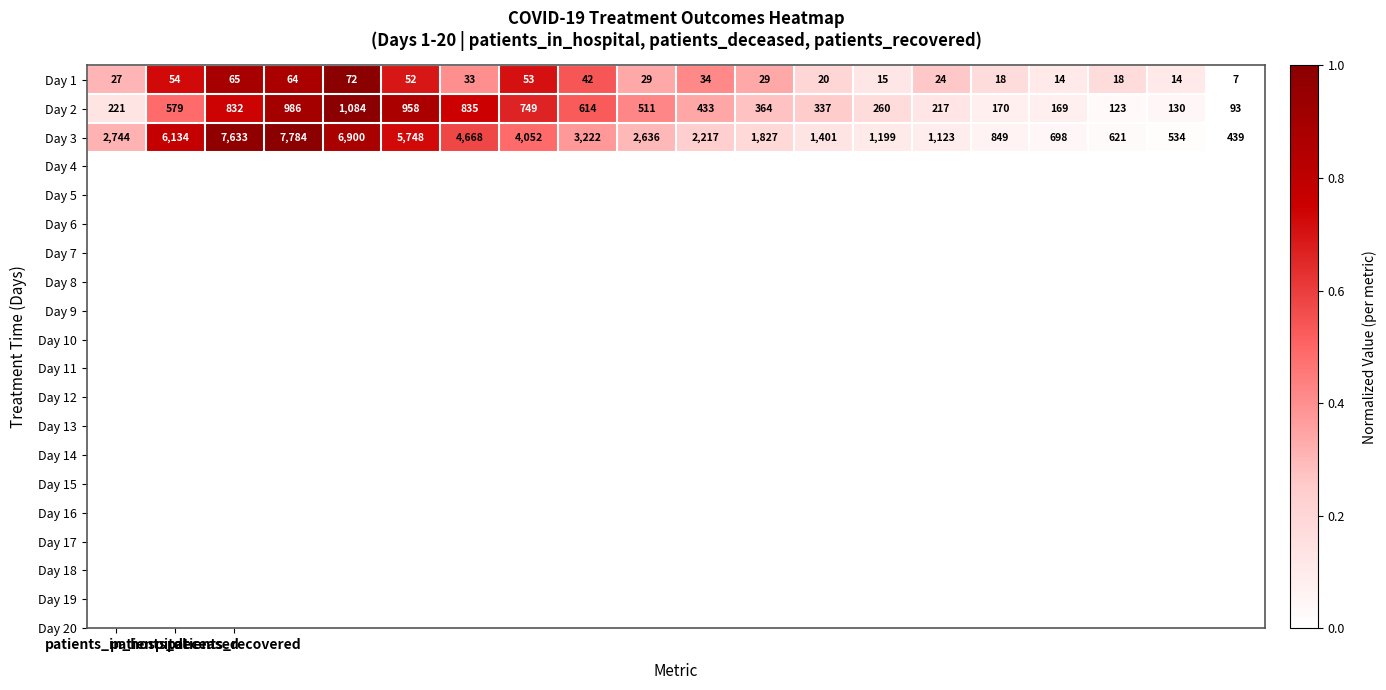

Which series has the largest total across all categories?

Day 3